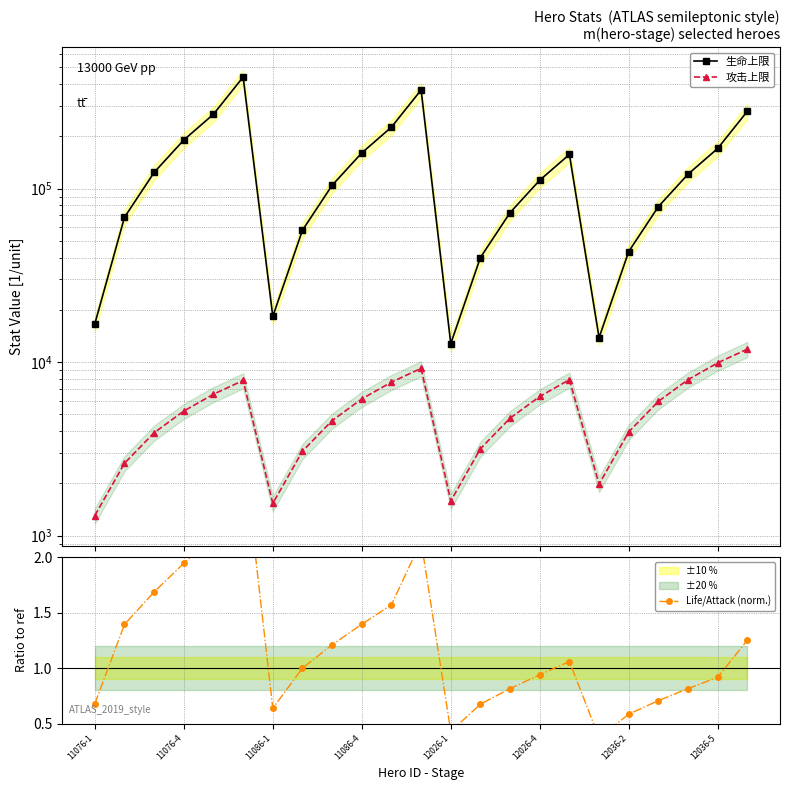

Which has a higher value, 11076-4 or 11086-4?

11076-4